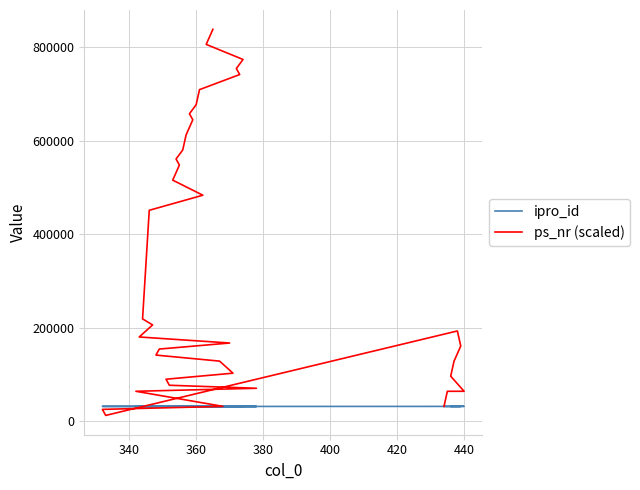

Which series has the largest total across all categories?

ps_nr (scaled)